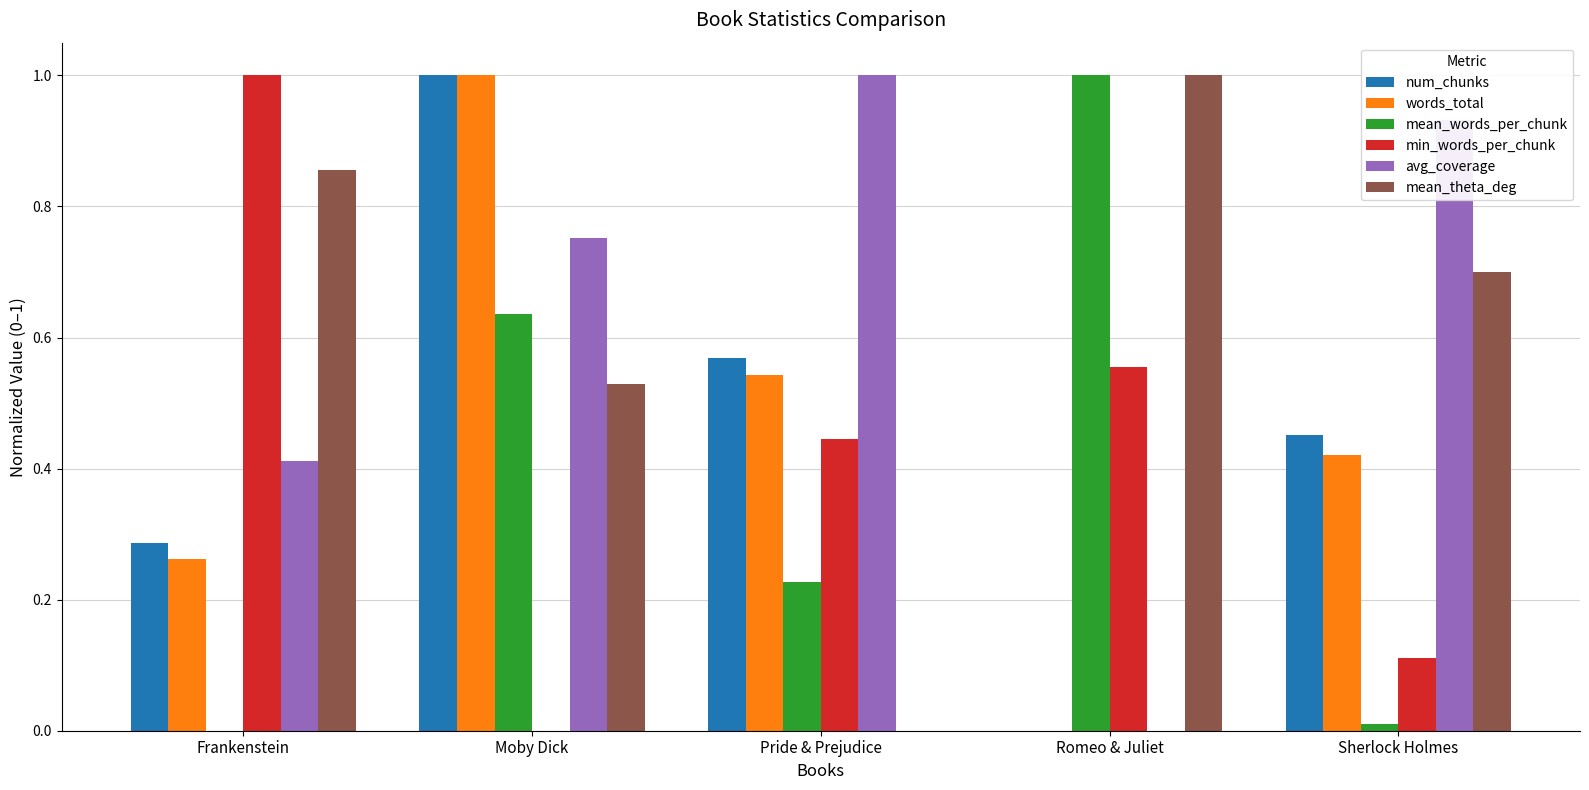

What is the maximum value shown in the chart?

1.0